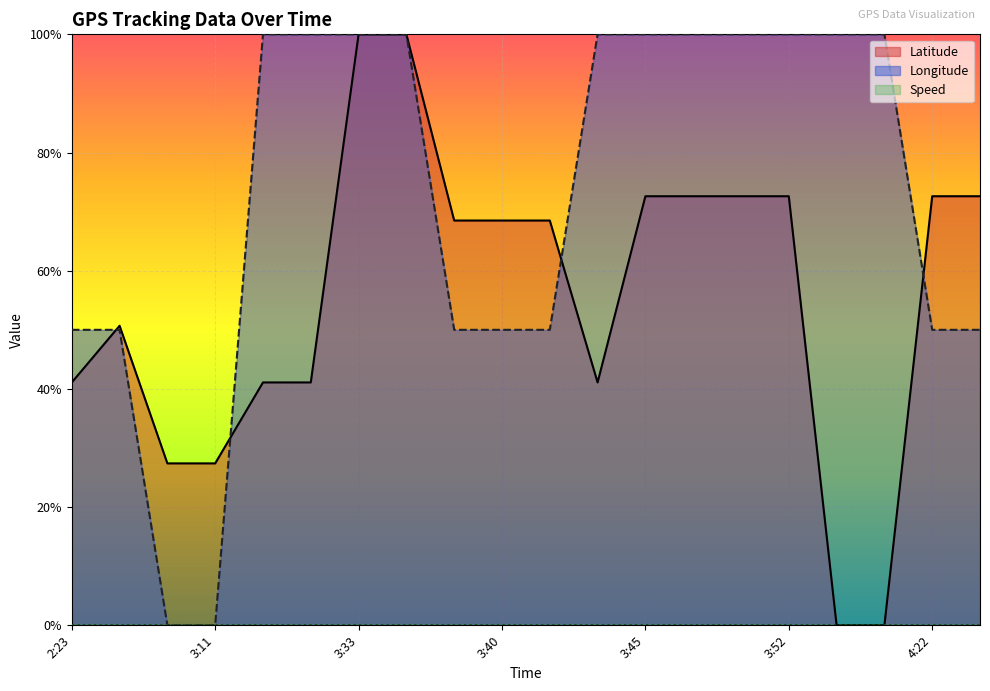

At which category does the chart reach its minimum across all series?

3:54